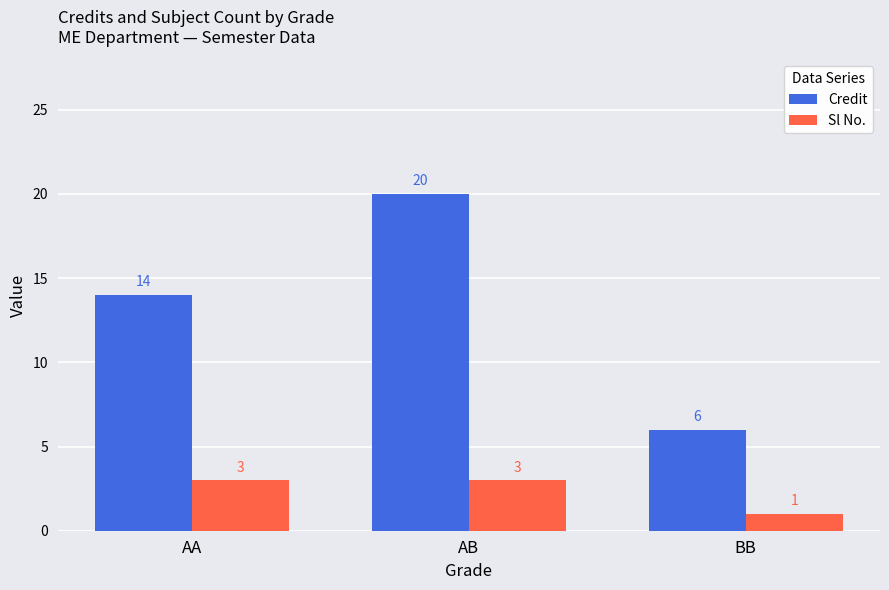

What is the difference between the maximum and minimum values in the Credit series?

14